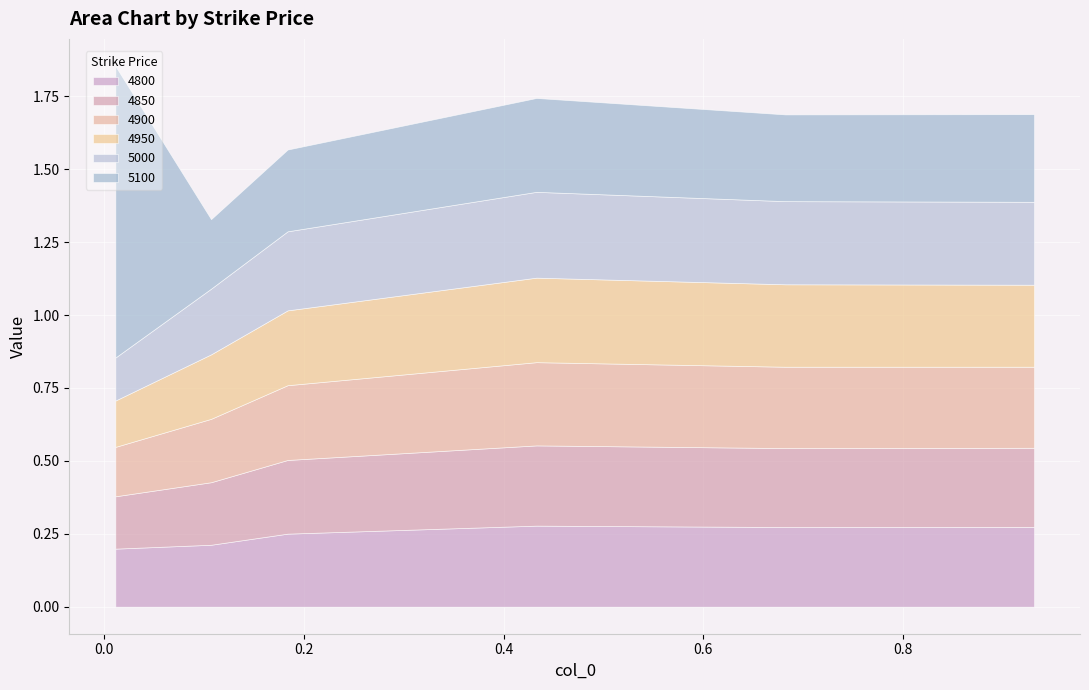

The value of 5100 at 0.6821917808219178 is 0.5. True or false?

False